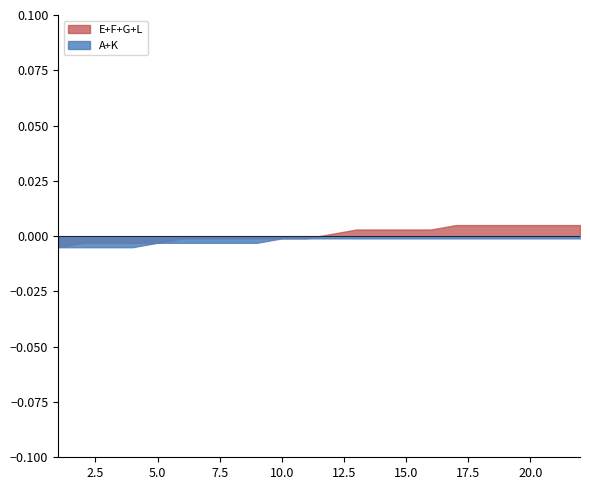

Between 9 and 11, which series saw the biggest shift?

A